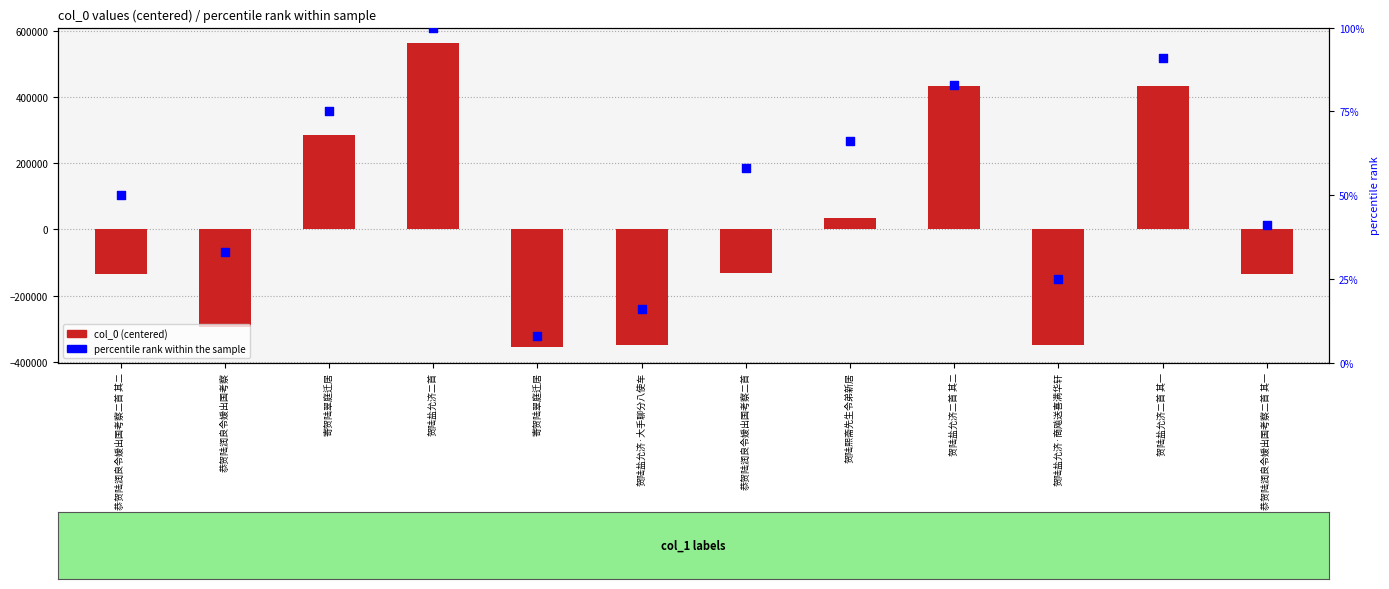

Which series has the largest Y range (max minus min)?

col_0 (centered)